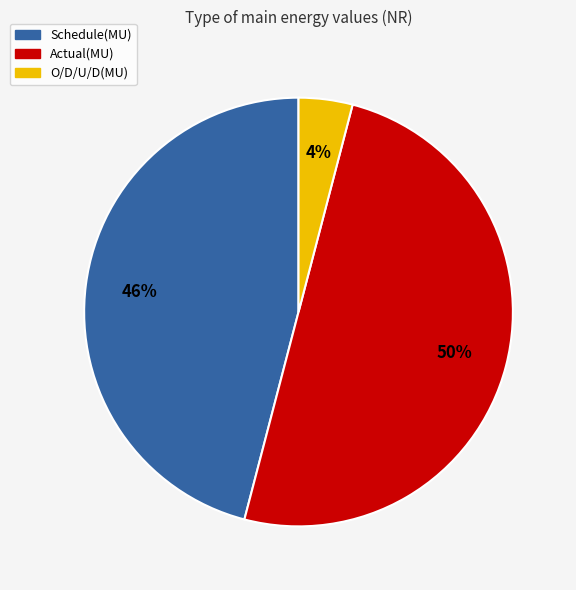

To the nearest percent, what is the difference between the largest and smallest slice percentages?

46%